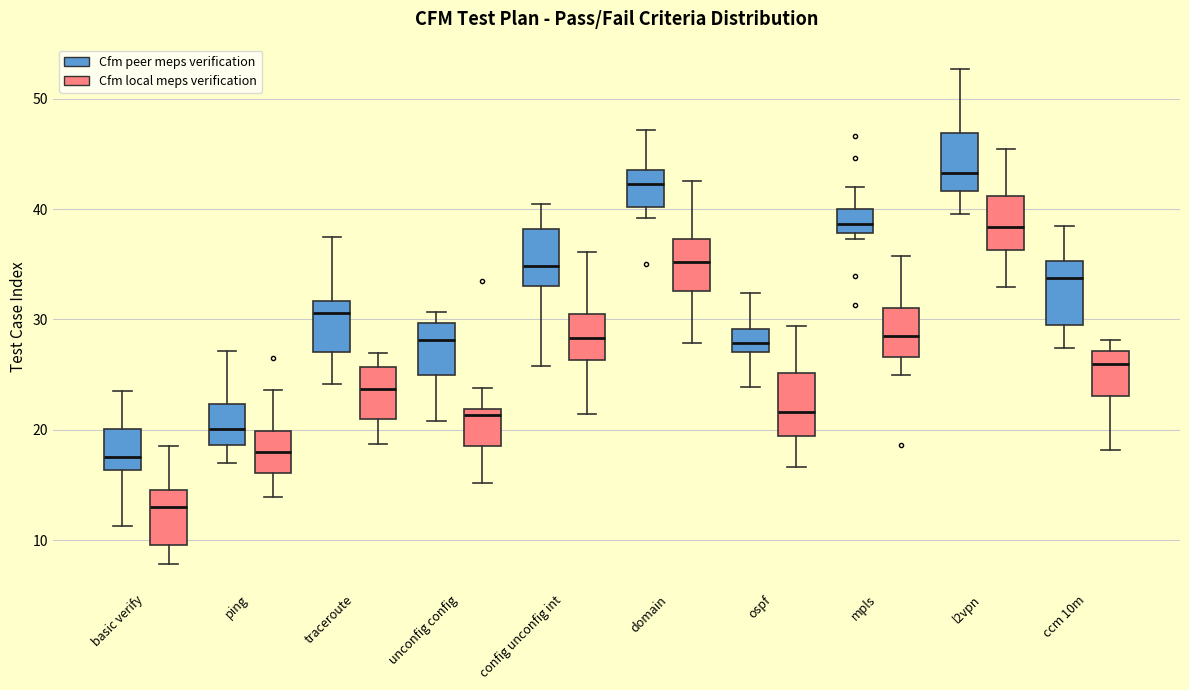

Where does the upper whisker of the box for basic verify (Cfm local meps verification) end on the y-axis? The values are not printed on the chart, so give them approximately, as read against the axis.

19